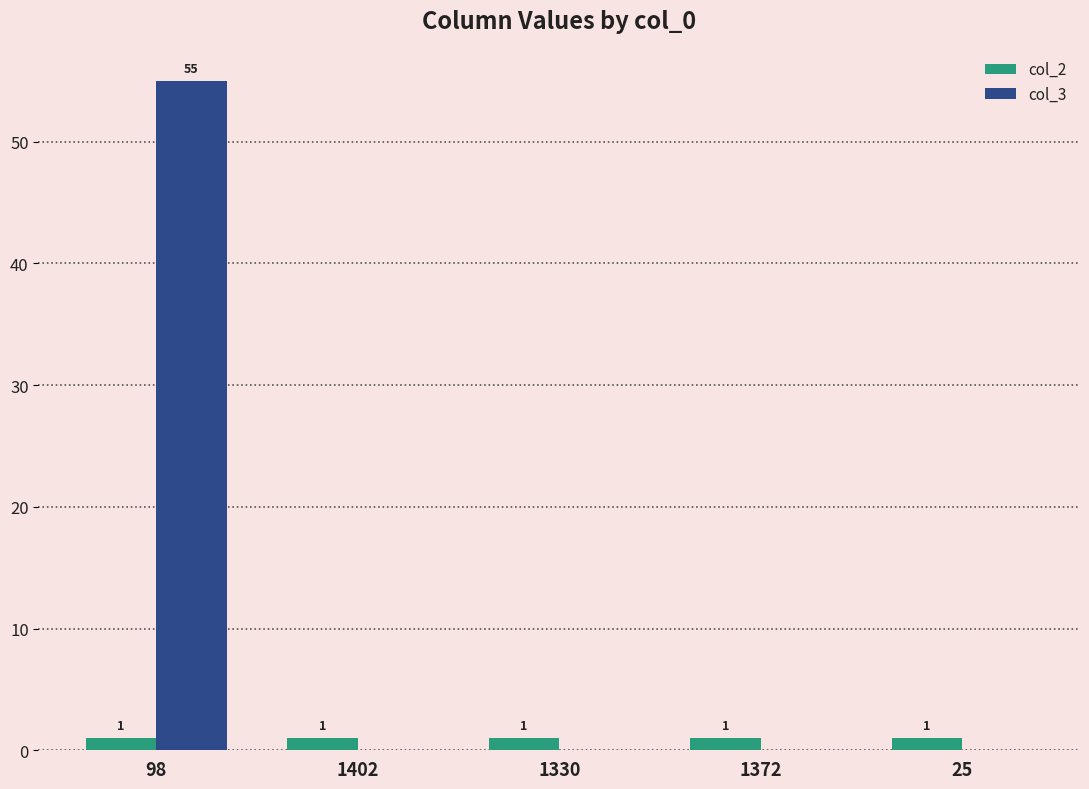

What are all the series names shown in the legend?

col_2, col_3